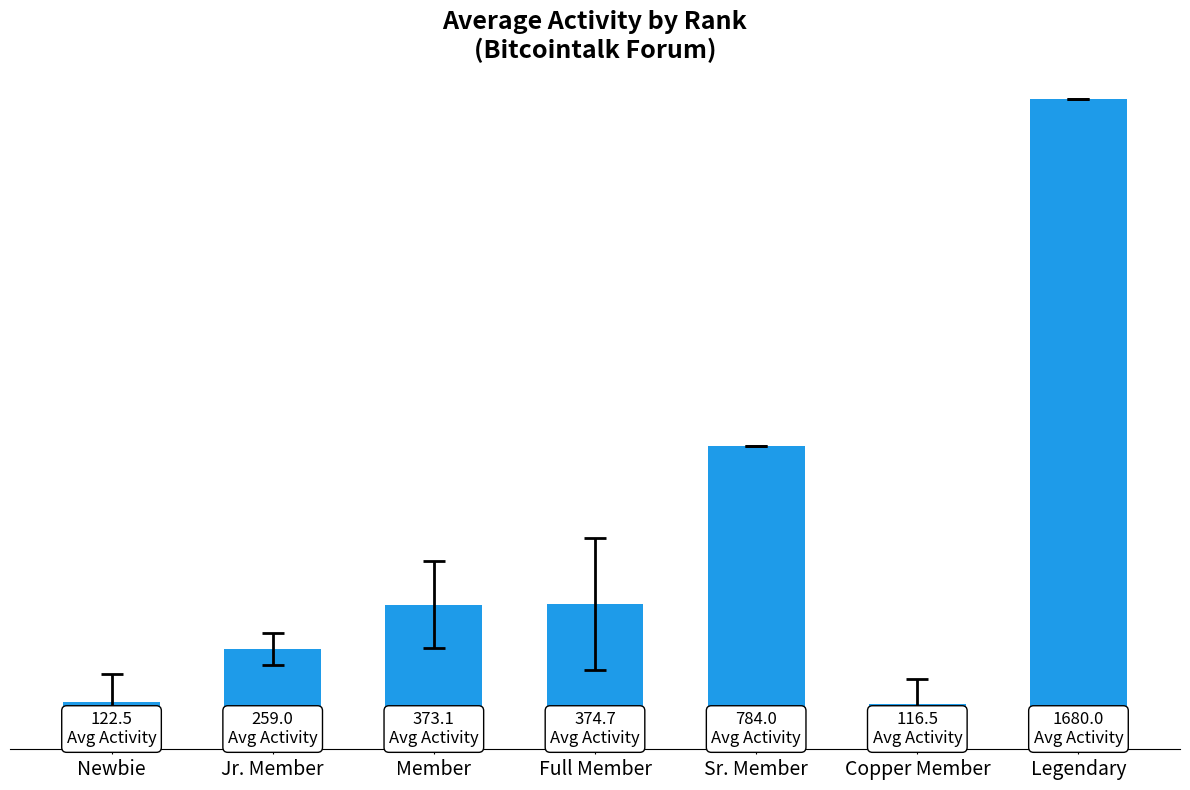

Reading left to right, transcribe all the data shown in this chart.

Newbie=122.5	Jr. Member=259.0	Member=373.1	Full Member=374.7	Sr. Member=784.0	Copper Member=116.5	Legendary=1680.0